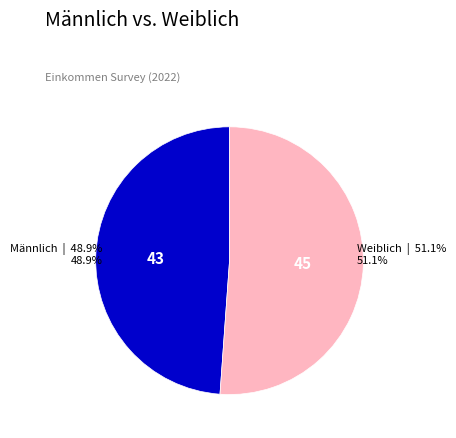

What portion of the pie excludes Weiblich?

48.9%